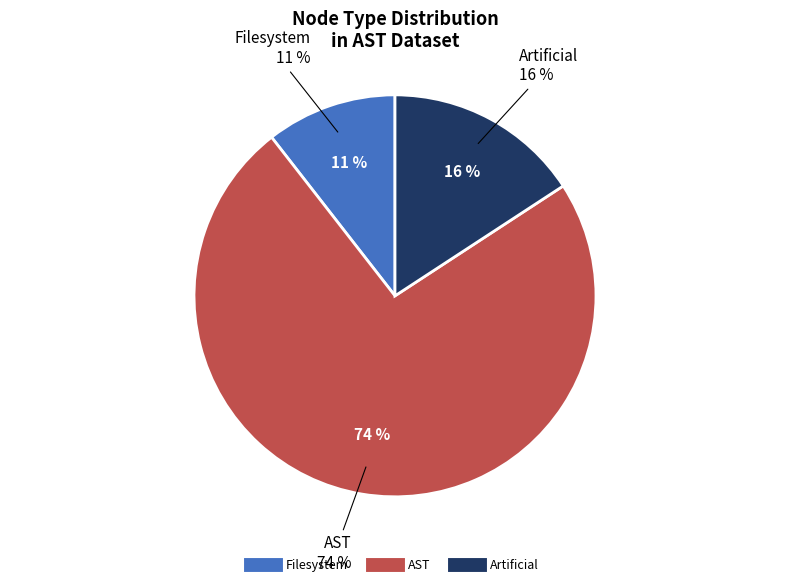

Approximately how many times larger is the value at Filesystem compared to Artificial?

0.7